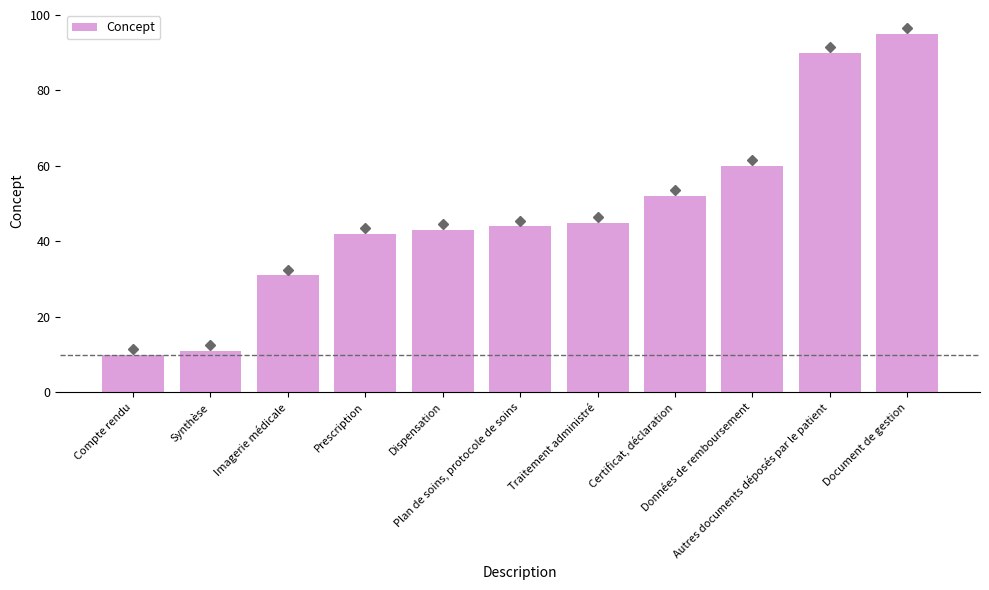

The chart shows a value of 95 at Document de gestion. True or false?

True